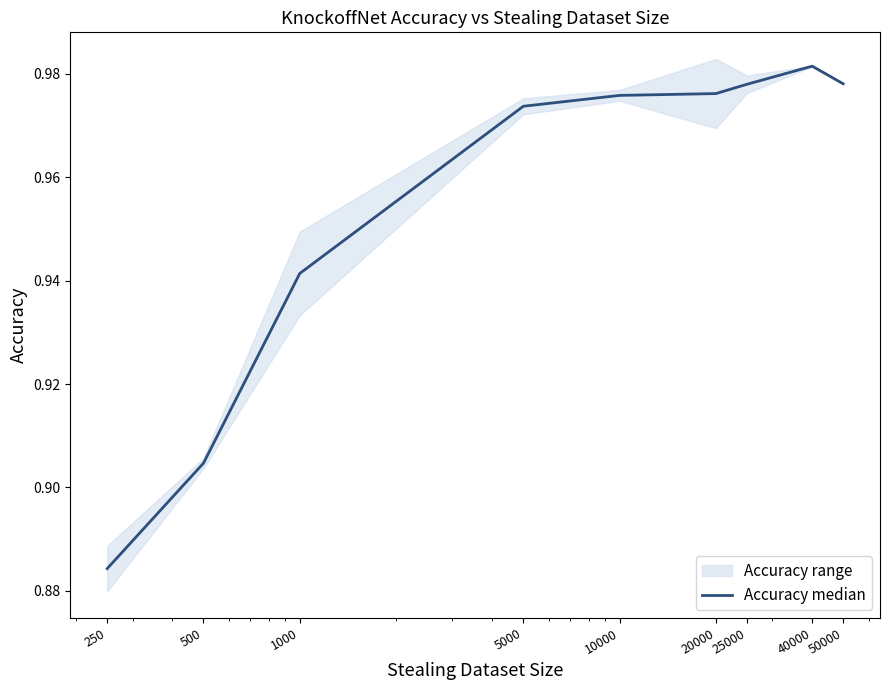

Where is the data nearest to the value 0?

250